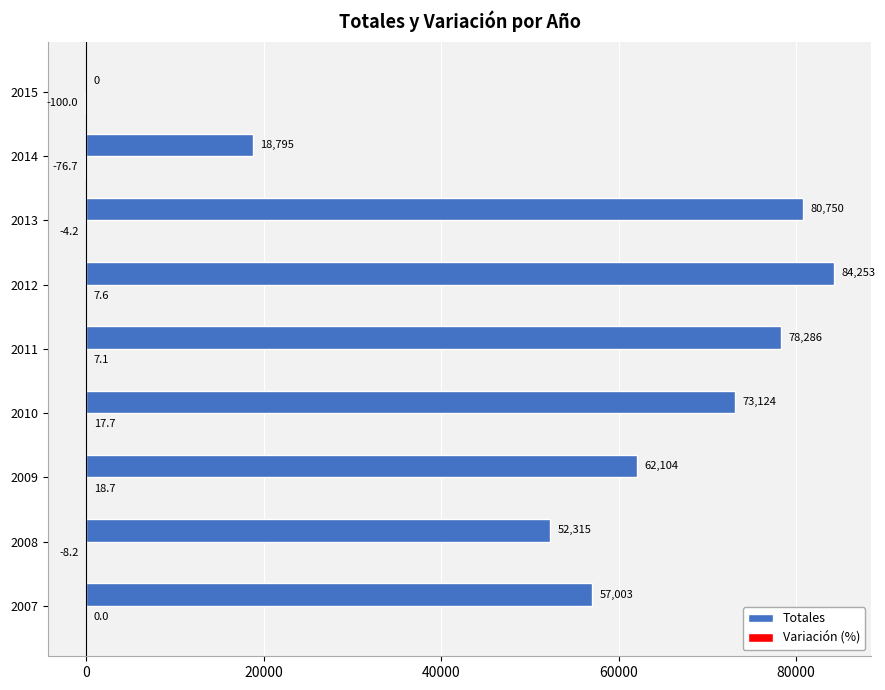

Count the number of categories in the chart.

9